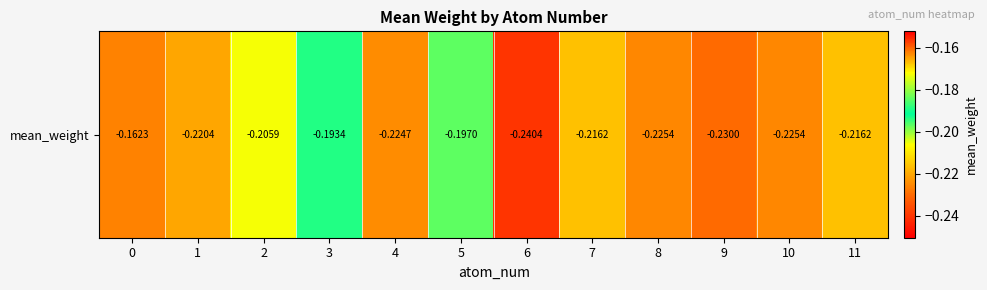

List the labels in order of value, largest first.

0, 3, 5, 2, 7, 11, 1, 4, 8, 10, 9, 6